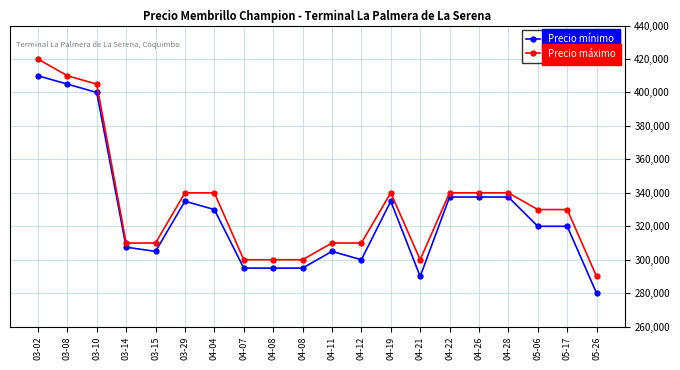

How many lines are shown in the chart?

2